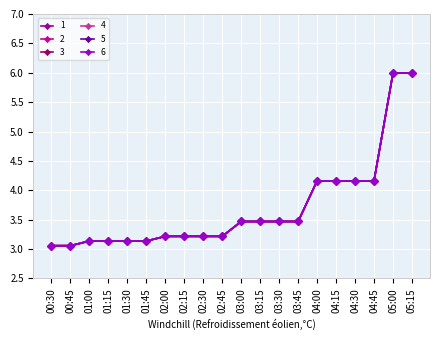

Reading left to right, extract all data points from this chart.

1: 3.1	3.1	3.1	3.1	3.1	3.1	3.2	3.2	3.2	3.2	3.5	3.5	3.5	3.5	4.2	4.2	4.2	4.2	6.0	6.0
2: 3.1	3.1	3.1	3.1	3.1	3.1	3.2	3.2	3.2	3.2	3.5	3.5	3.5	3.5	4.2	4.2	4.2	4.2	6.0	6.0
3: 3.1	3.1	3.1	3.1	3.1	3.1	3.2	3.2	3.2	3.2	3.5	3.5	3.5	3.5	4.2	4.2	4.2	4.2	6.0	6.0
4: 3.1	3.1	3.1	3.1	3.1	3.1	3.2	3.2	3.2	3.2	3.5	3.5	3.5	3.5	4.2	4.2	4.2	4.2	6.0	6.0
5: 3.1	3.1	3.1	3.1	3.1	3.1	3.2	3.2	3.2	3.2	3.5	3.5	3.5	3.5	4.2	4.2	4.2	4.2	6.0	6.0
6: 3.1	3.1	3.1	3.1	3.1	3.1	3.2	3.2	3.2	3.2	3.5	3.5	3.5	3.5	4.2	4.2	4.2	4.2	6.0	6.0